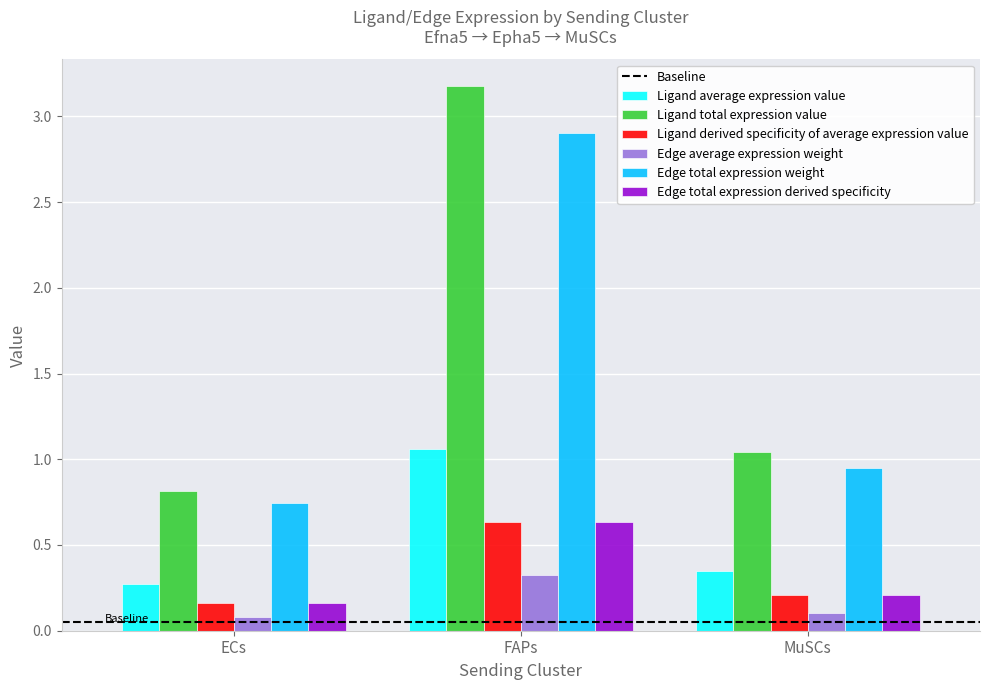

What is the sum of the Edge total expression weight values at FAPs and MuSCs?

3.9